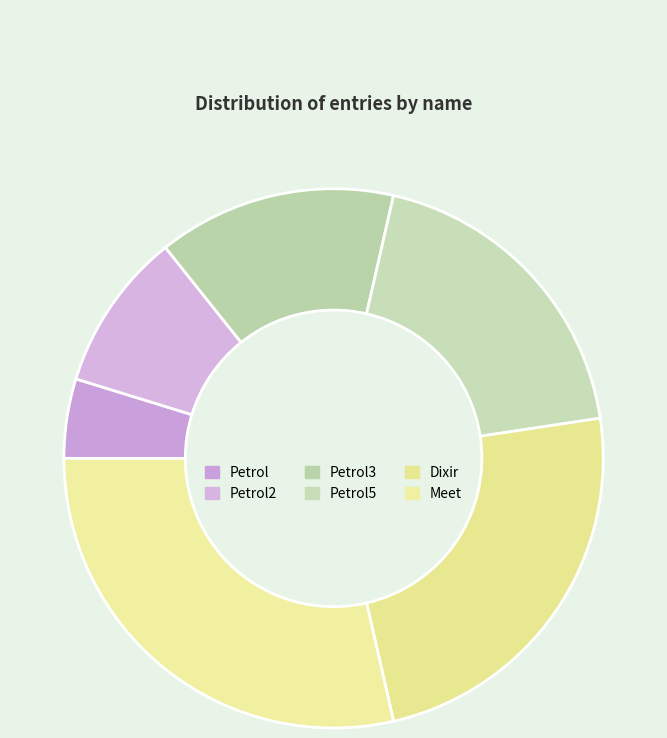

Which category has the biggest portion of the pie?

Meet